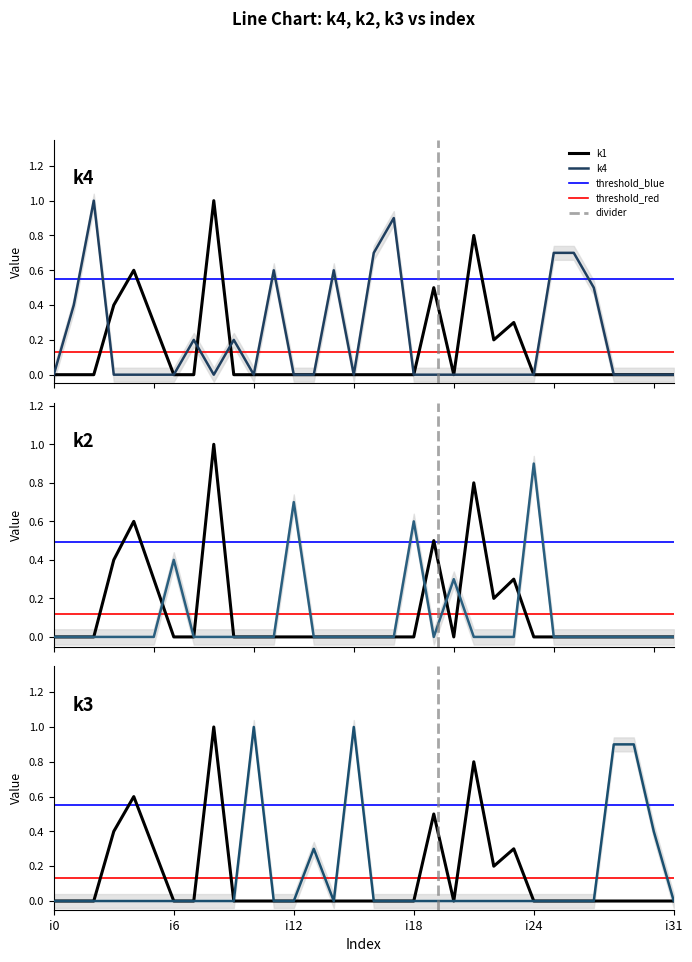

How many data points does each series have?

32